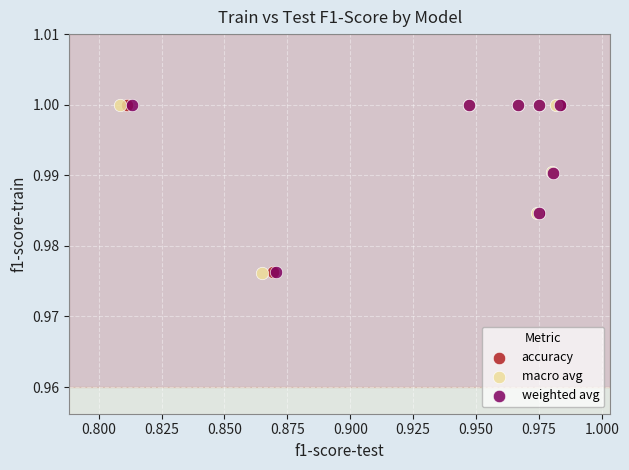

What are all the series names shown in the legend?

accuracy, macro avg, weighted avg